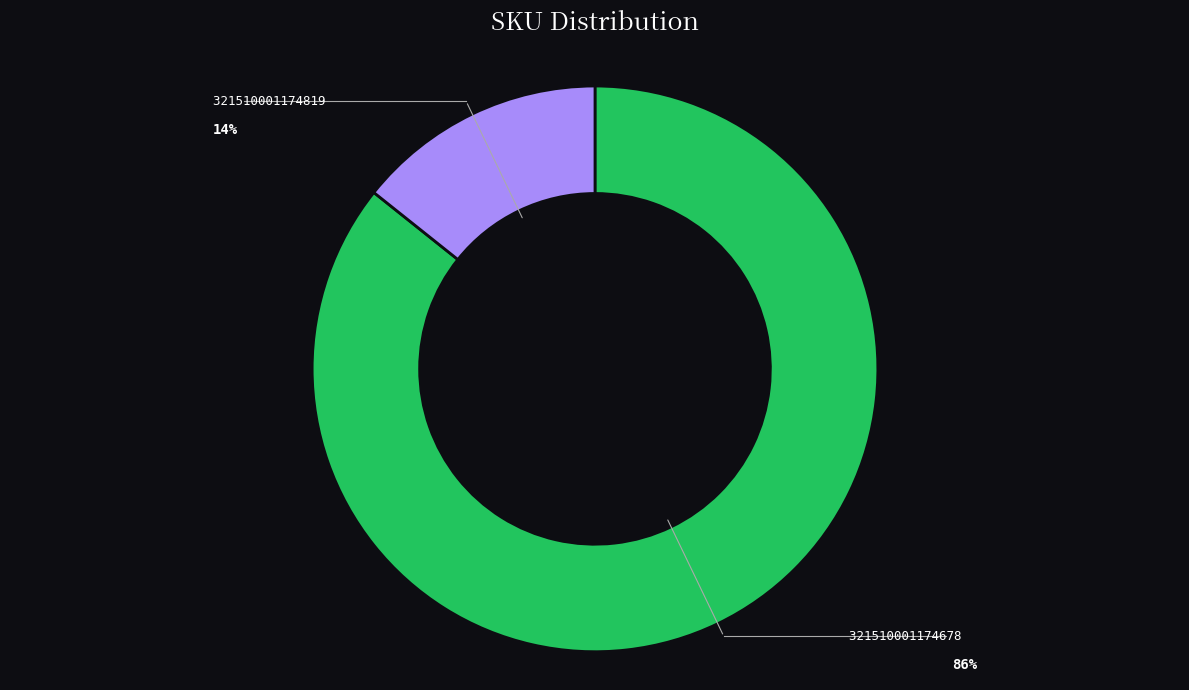

Do 321510001174819 and 321510001174678 together represent more than half of the pie?

Yes